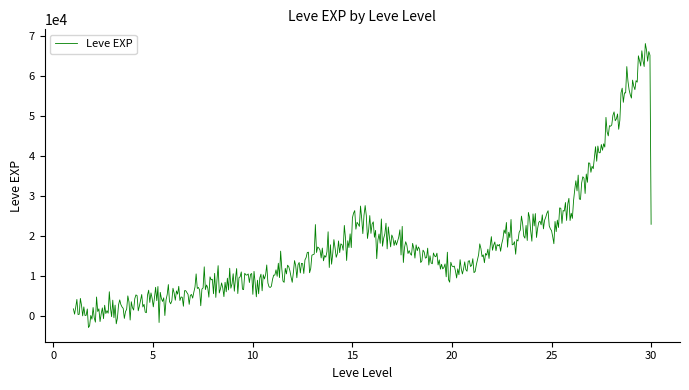

What is the minimum value shown in the chart?

-2969.2